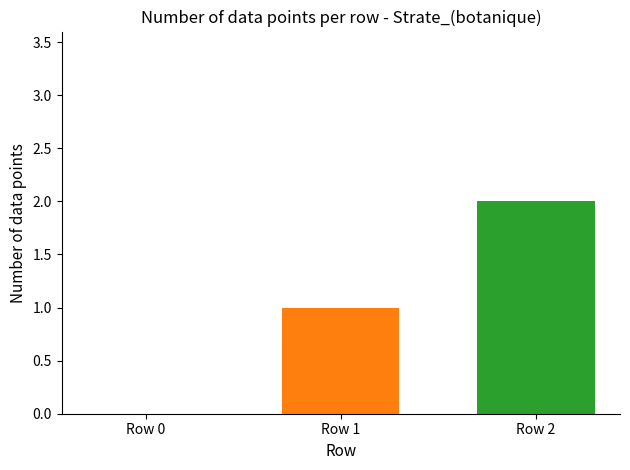

What is the change in value from Row 0 to Row 1?

+1